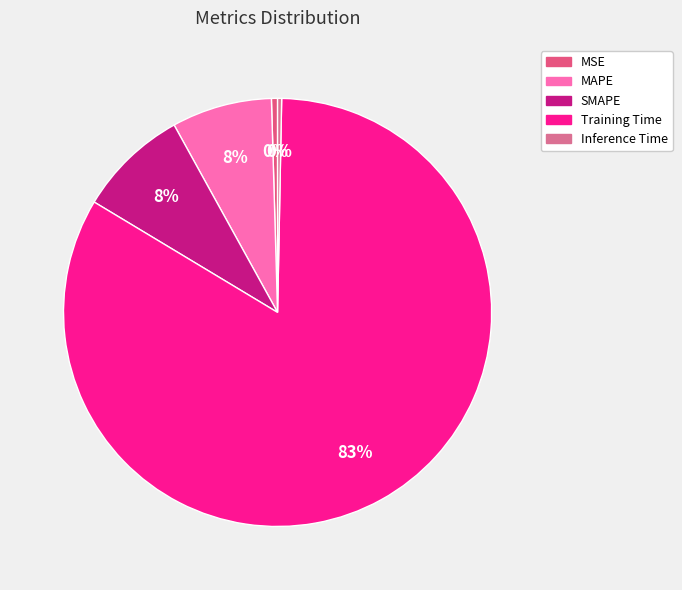

Which category has the biggest portion of the pie?

Training Time